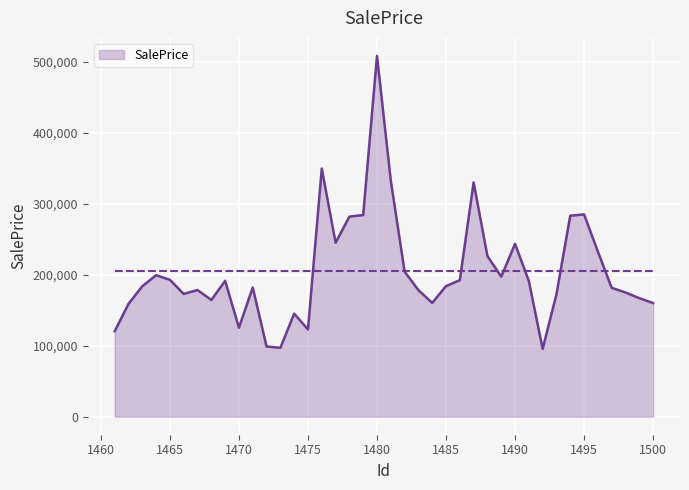

What is the maximum value shown in the chart?

507961